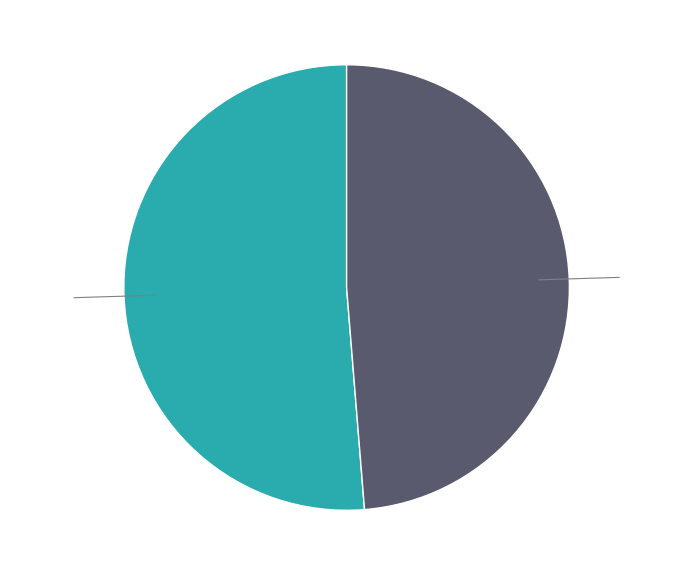

Is there a majority slice in this chart?

Yes